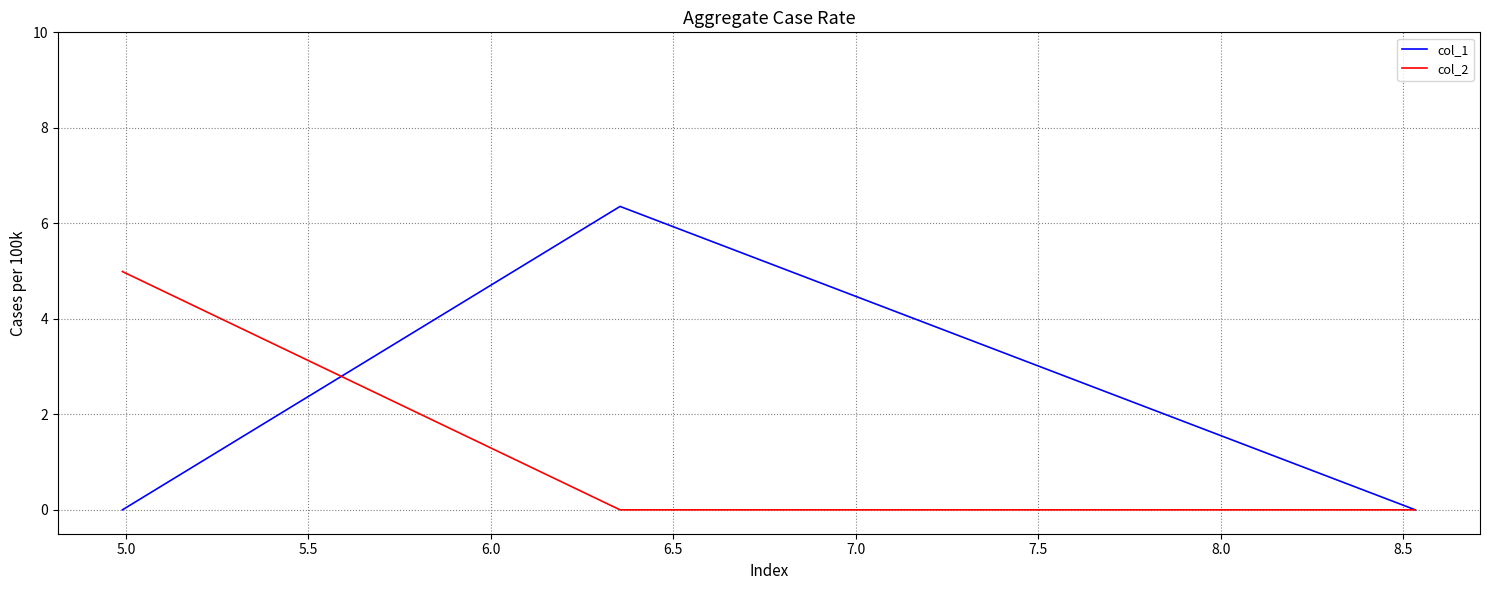

How many lines are shown in the chart?

2